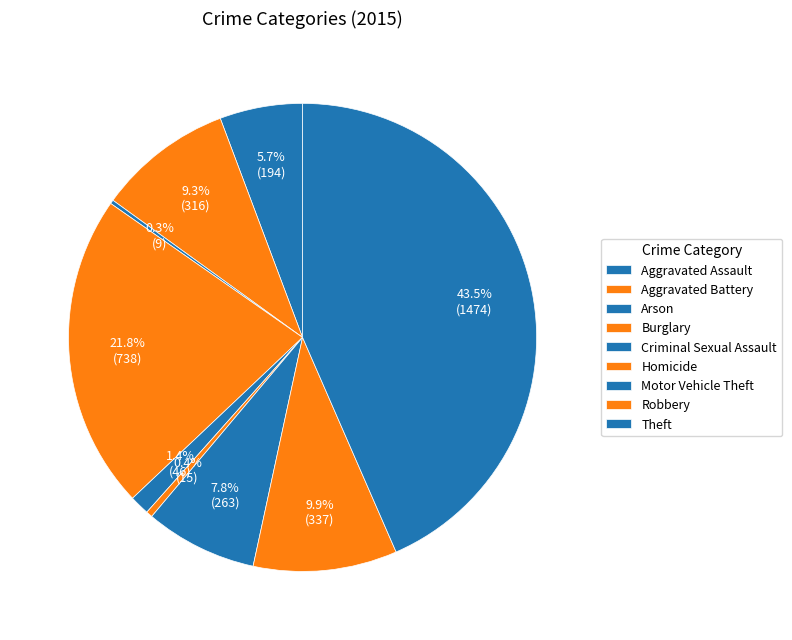

What is the change in value from Homicide to Motor Vehicle Theft?

+248